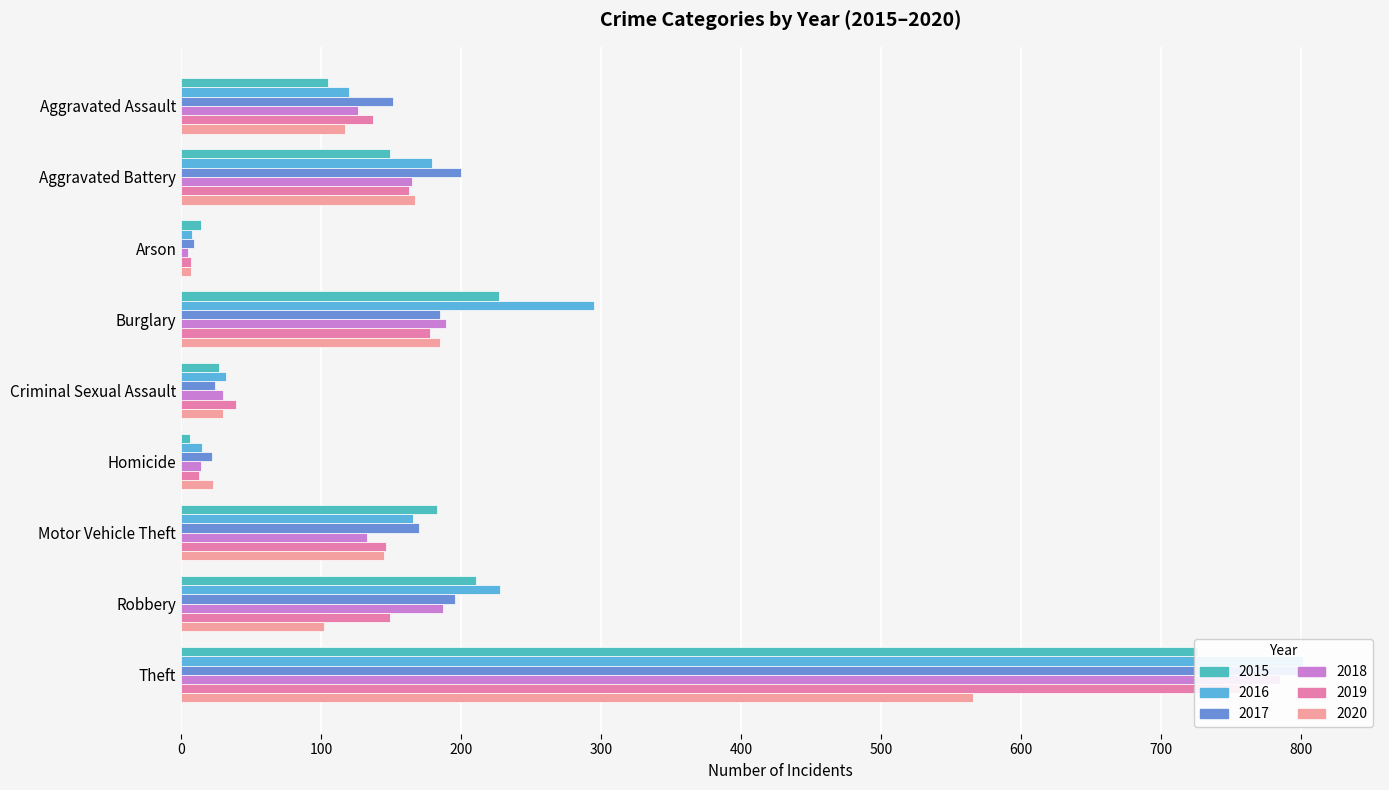

Reading right to left, list all the values displayed in this chart.

2015: 727	211	183	6	27	227	14	149	105
2016: 802	228	166	15	32	295	8	179	120
2017: 816	196	170	22	24	185	9	200	151
2018: 785	187	133	14	30	189	5	165	126
2019: 757	149	146	13	39	178	7	163	137
2020: 566	102	145	23	30	185	7	167	117